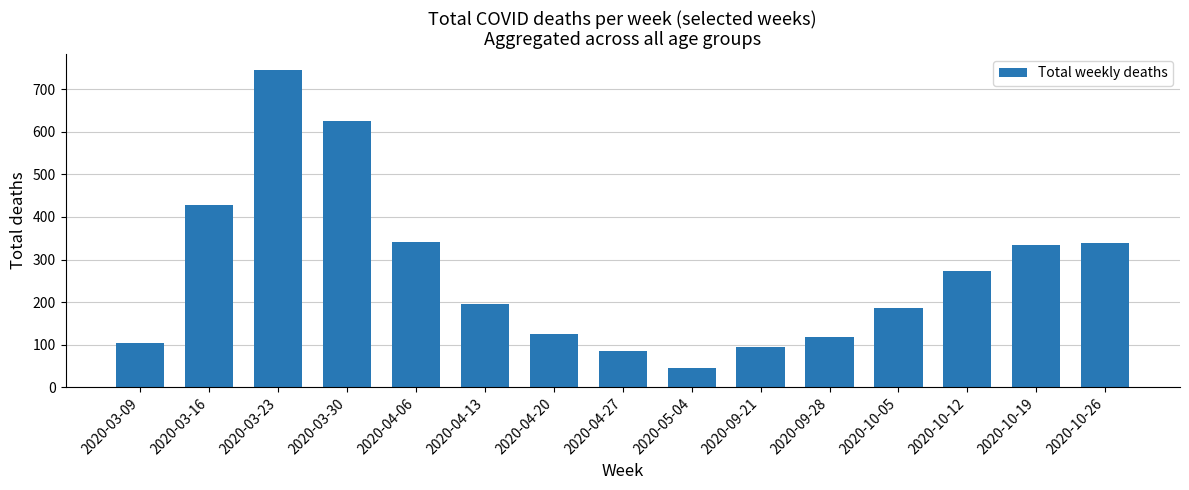

The value at 2020-04-20 is 125. True or false?

True